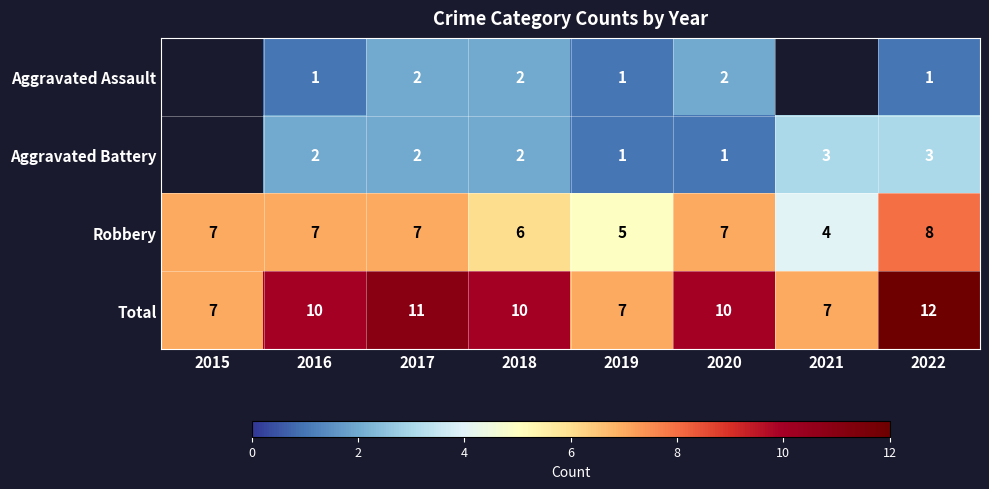

Where does the Robbery series first go above 7?

2022